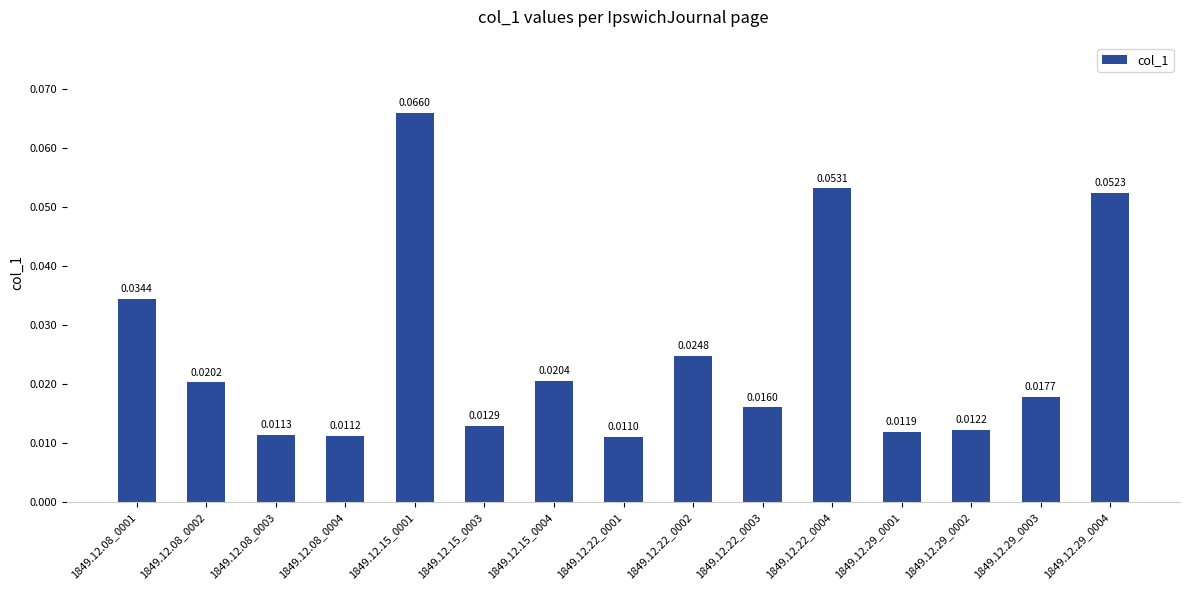

Between 1849.12.15_0001 and 1849.12.15_0003, which is larger?

1849.12.15_0001